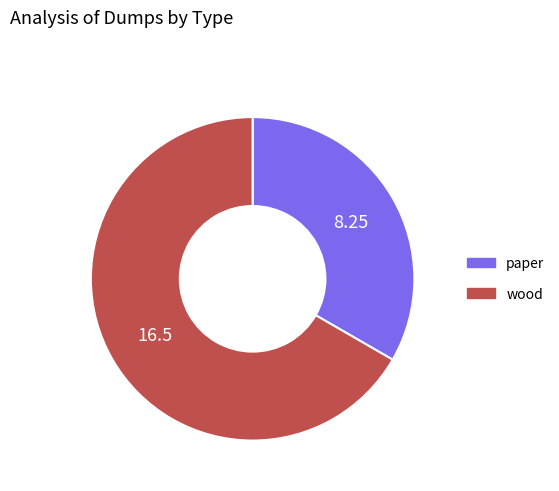

Which slice is the smallest?

paper